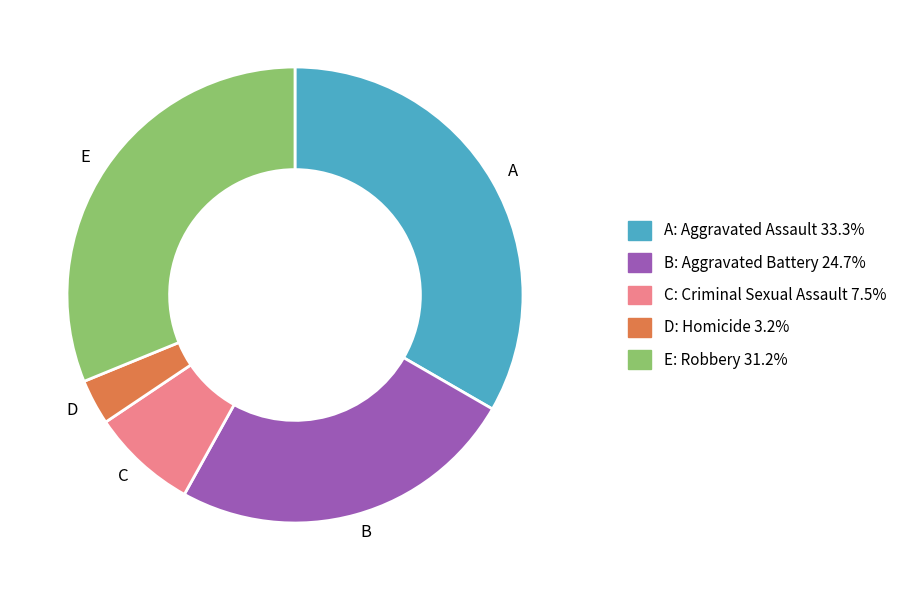

Combined, do E and B account for over 50%?

Yes